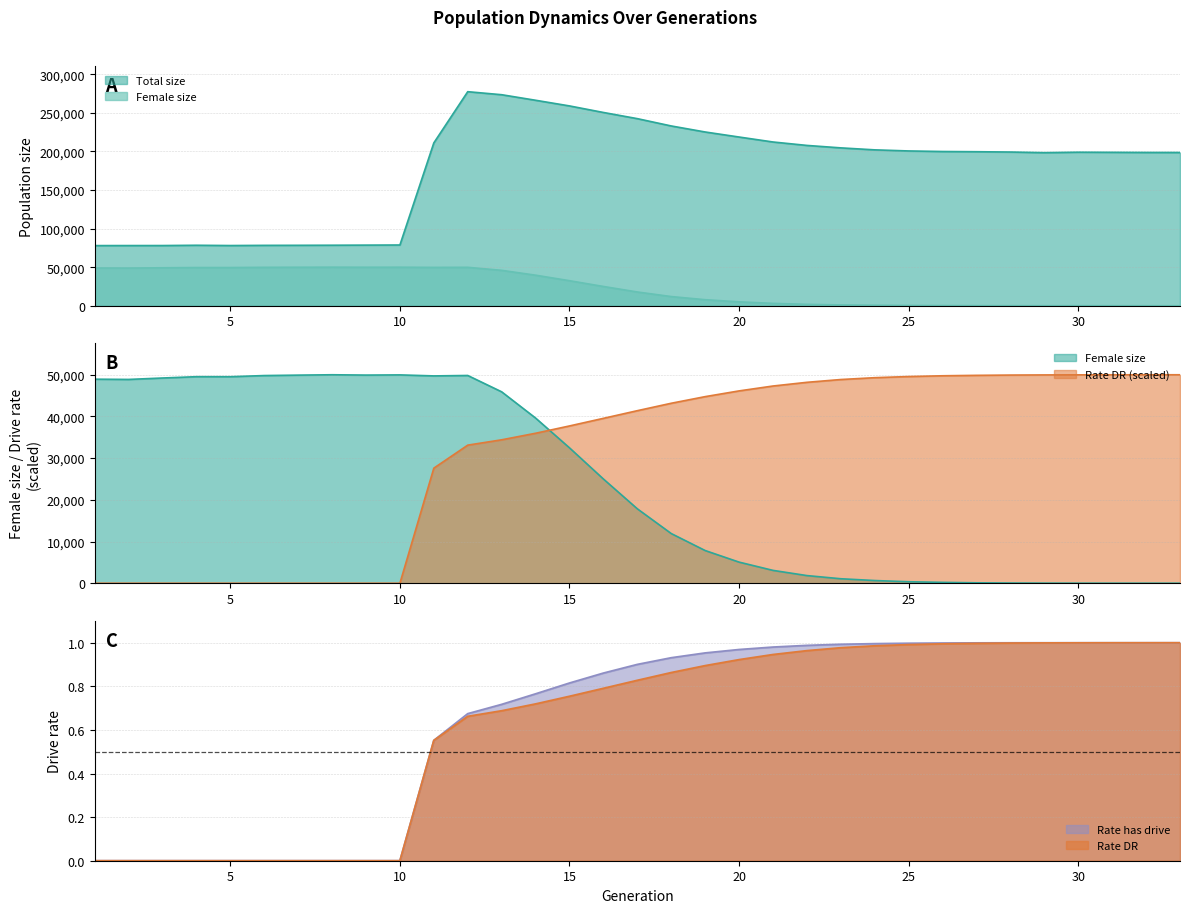

What is the average value of the rate_has_drive series?

0.6